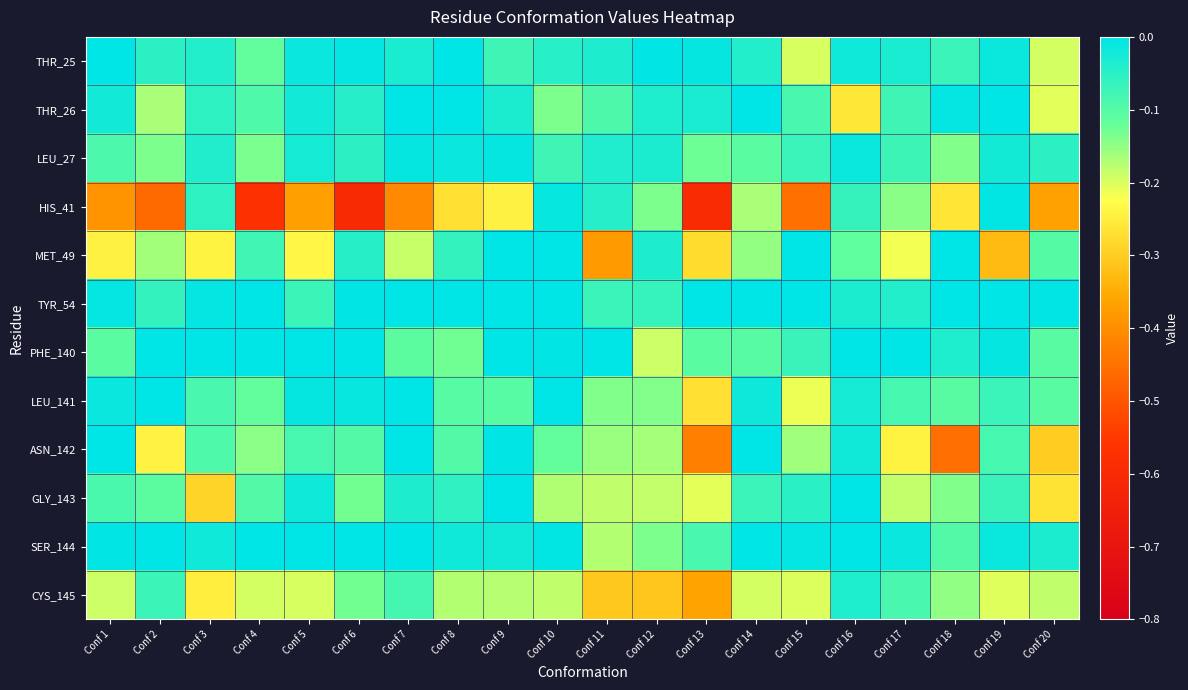

What is the total value across all series at Conf 9?

-0.7